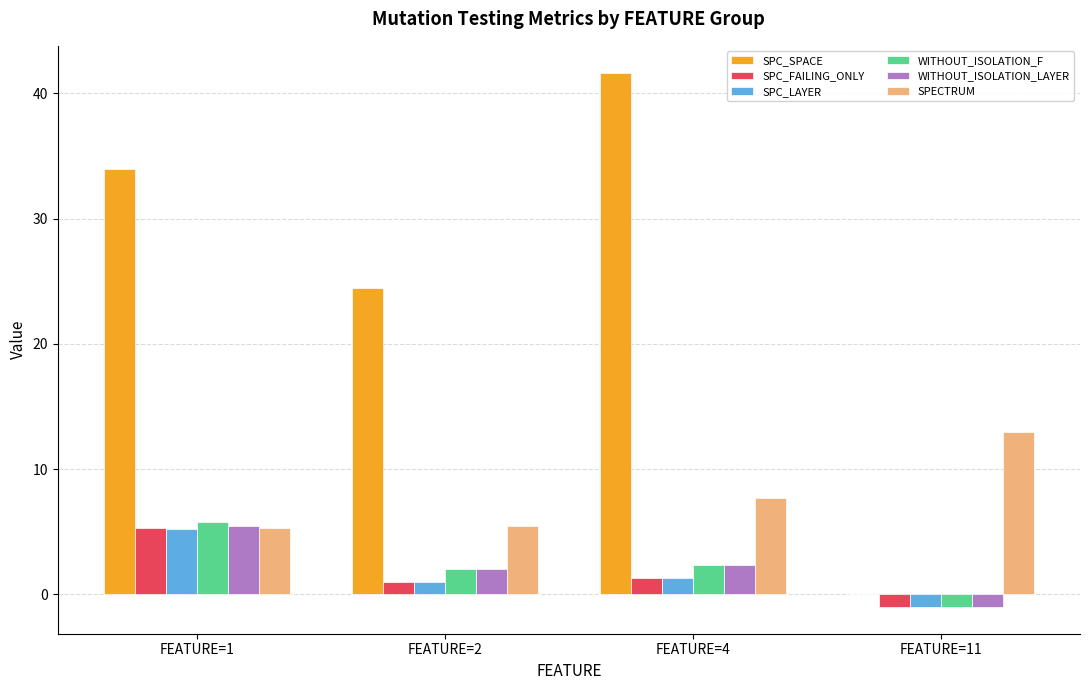

Is it true that SPECTRUM equals 5.5 at FEATURE=2?

True